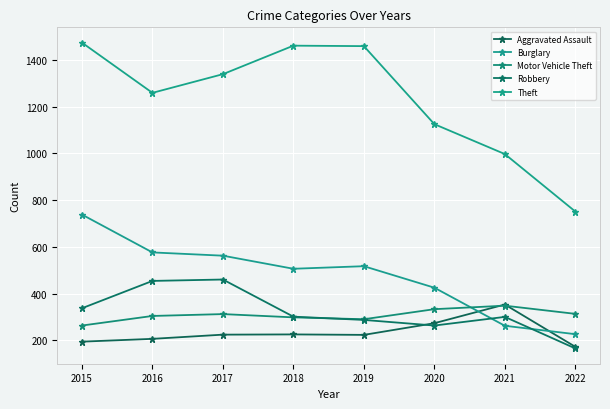

What is the value of the Theft point at the 1st from the left?

1474